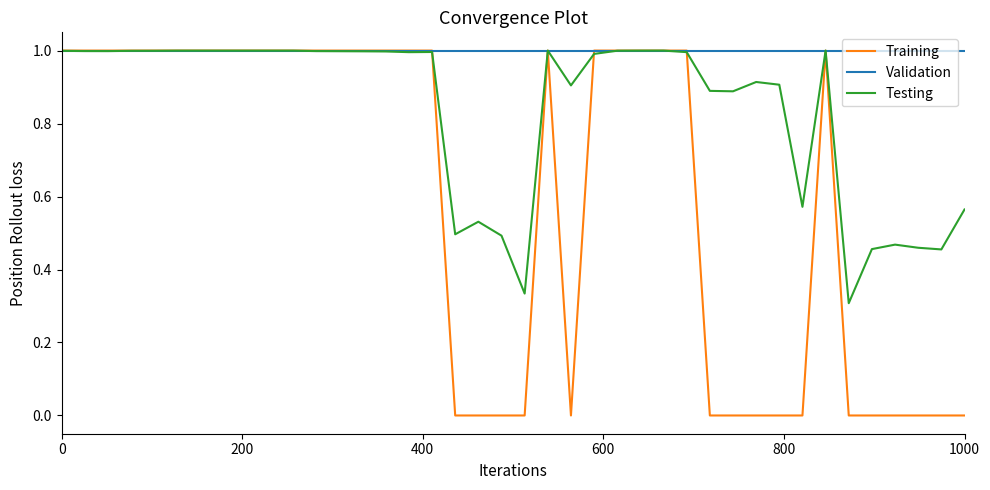

Does the chart display data point markers on the line(s)?

No